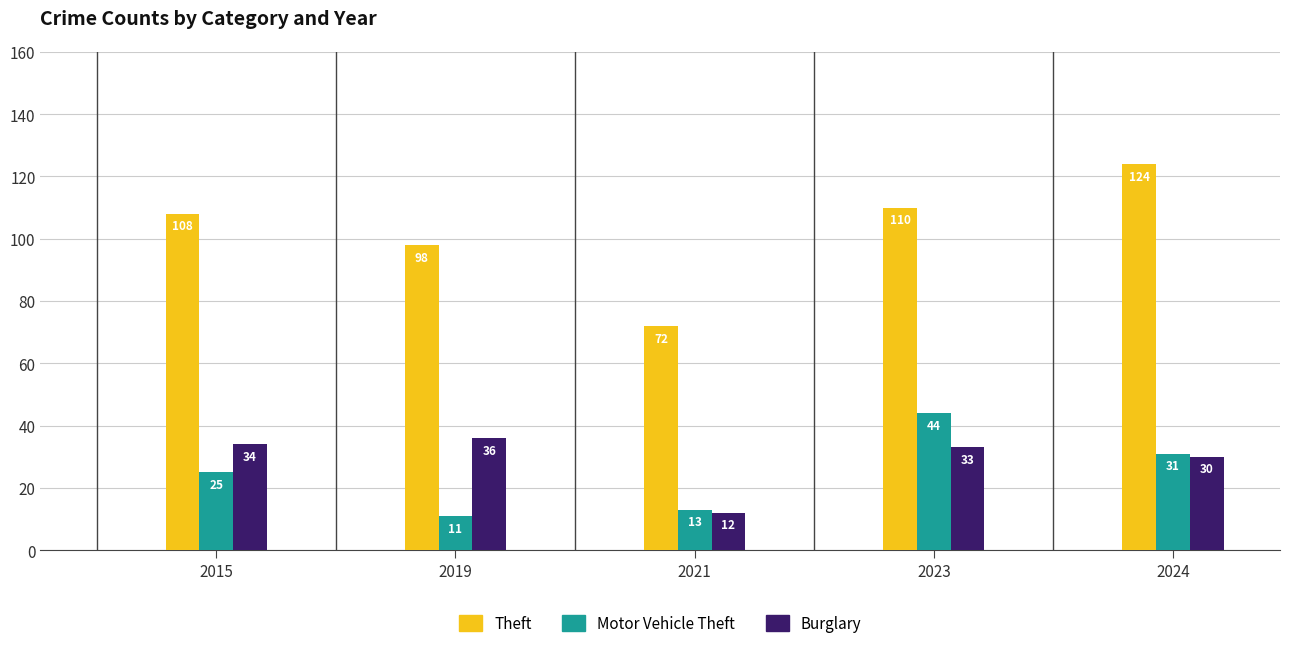

Rank the categories by Burglary value from lowest to highest.

2021, 2024, 2023, 2015, 2019